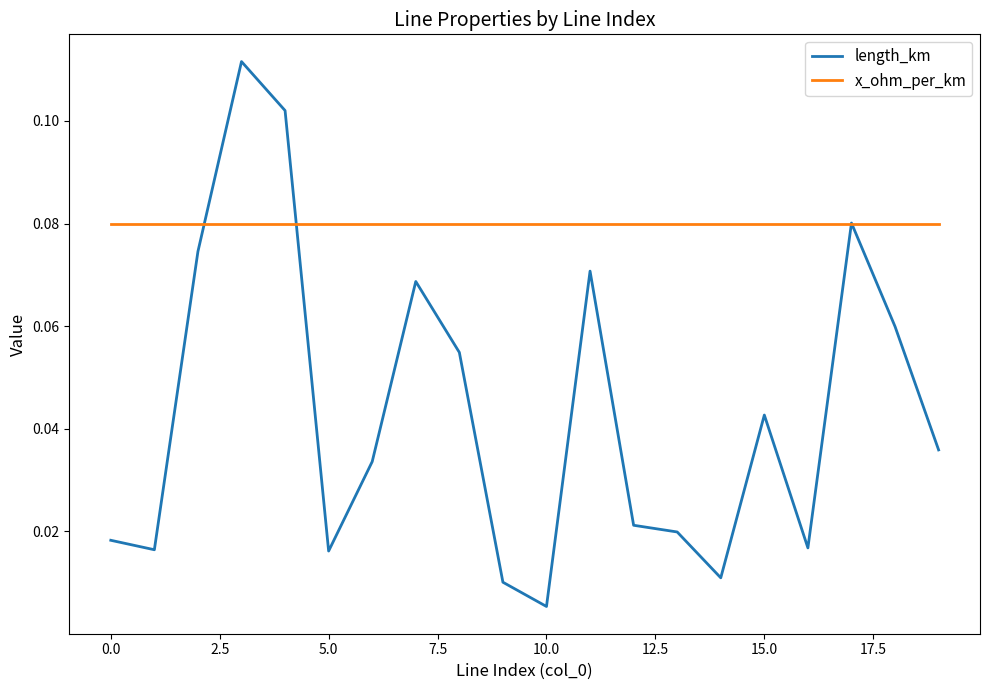

In length_km, how many points are lower than both neighbors (excluding endpoints)?

5